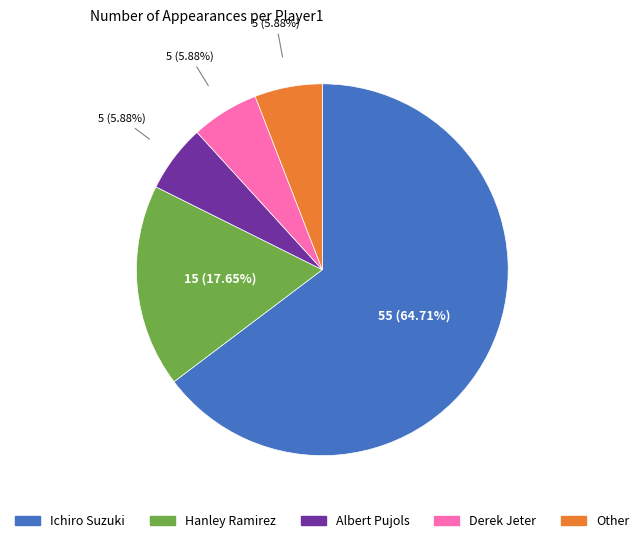

What percentage is the Ichiro Suzuki slice, to the nearest percent?

65%